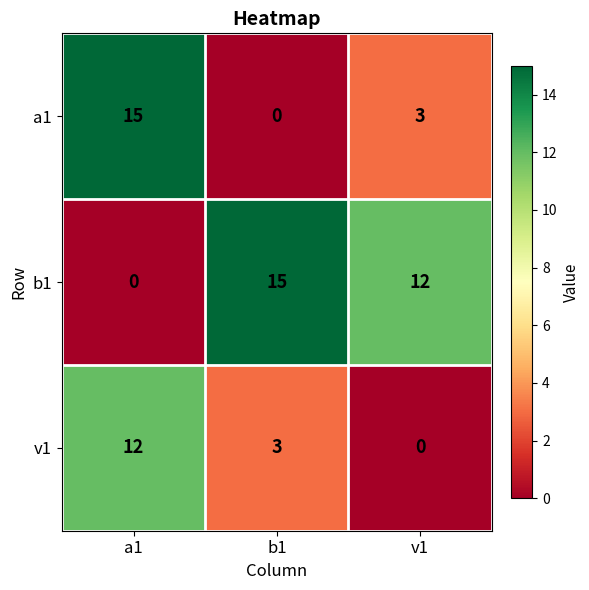

What is the spread (max minus min) of values at a1?

15